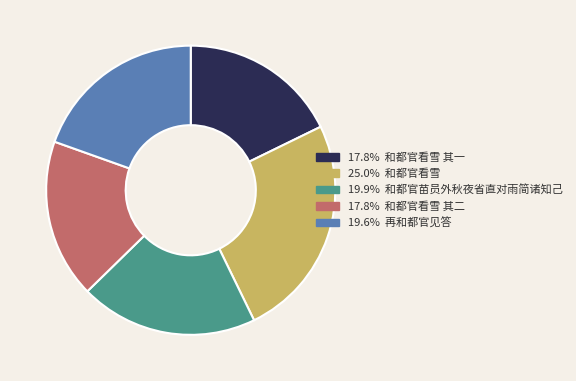

Is there any slice that represents more than half of the pie?

No